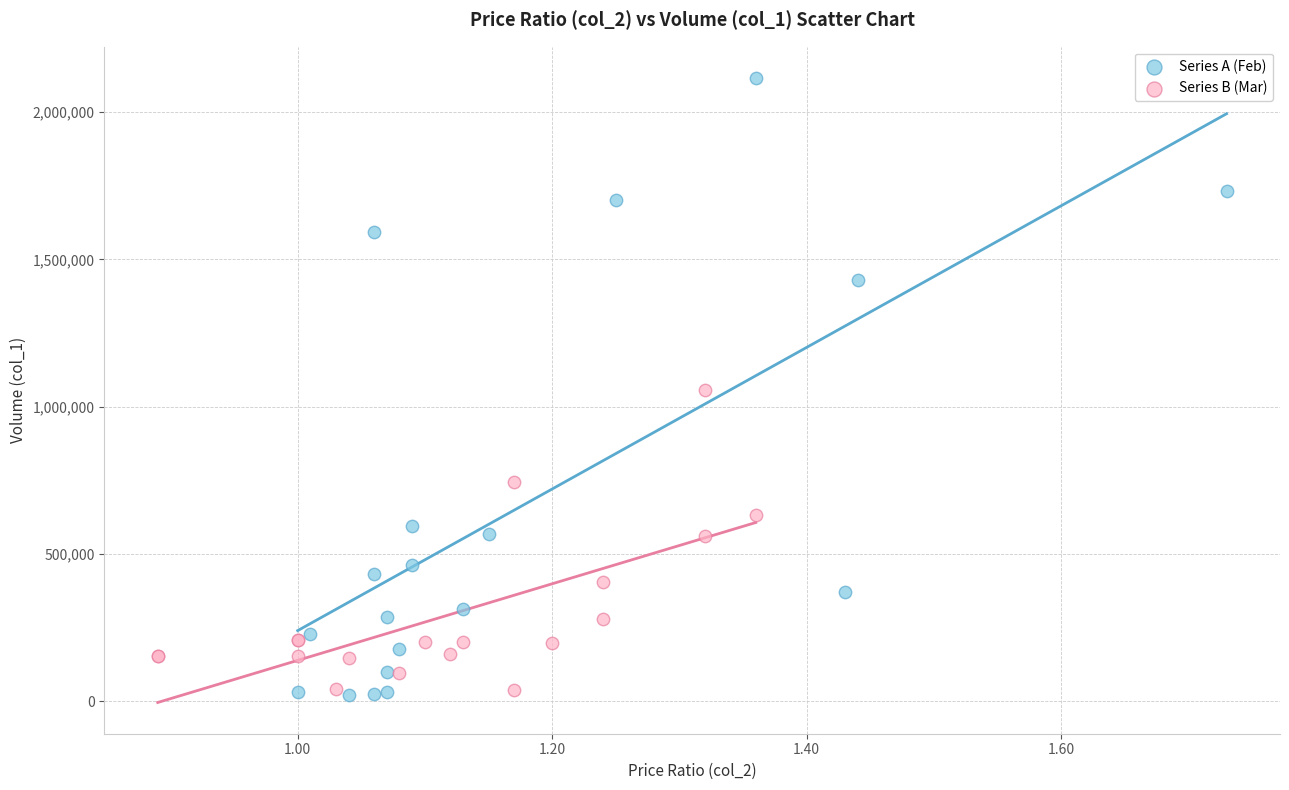

Which series has the largest Y range (max minus min)?

Series A (Feb)